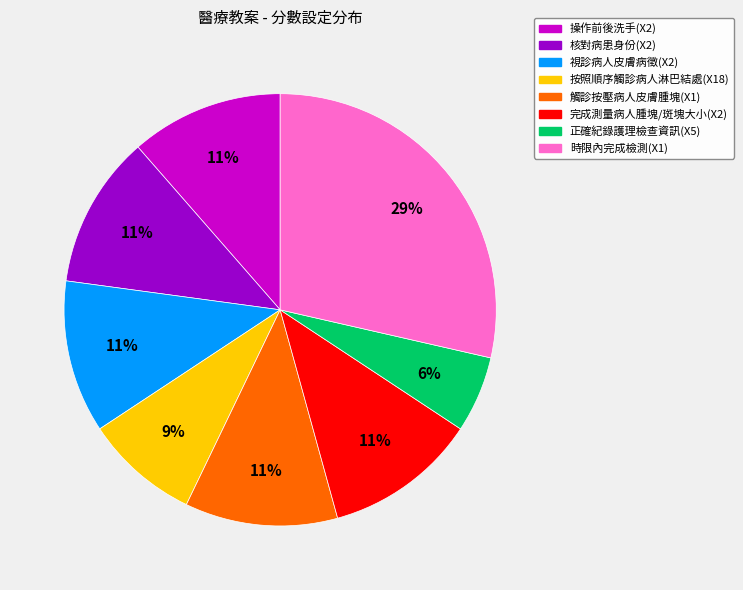

How many segments does this pie chart have?

8